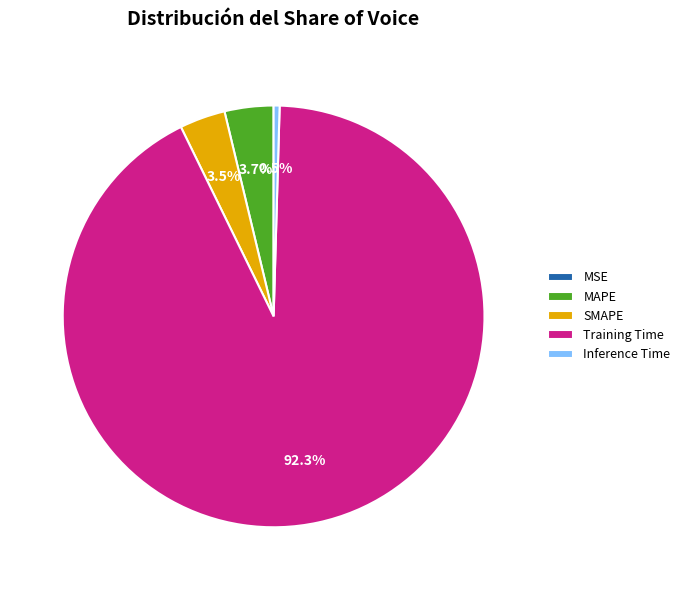

Does Inference Time account for over 50% of the chart?

No